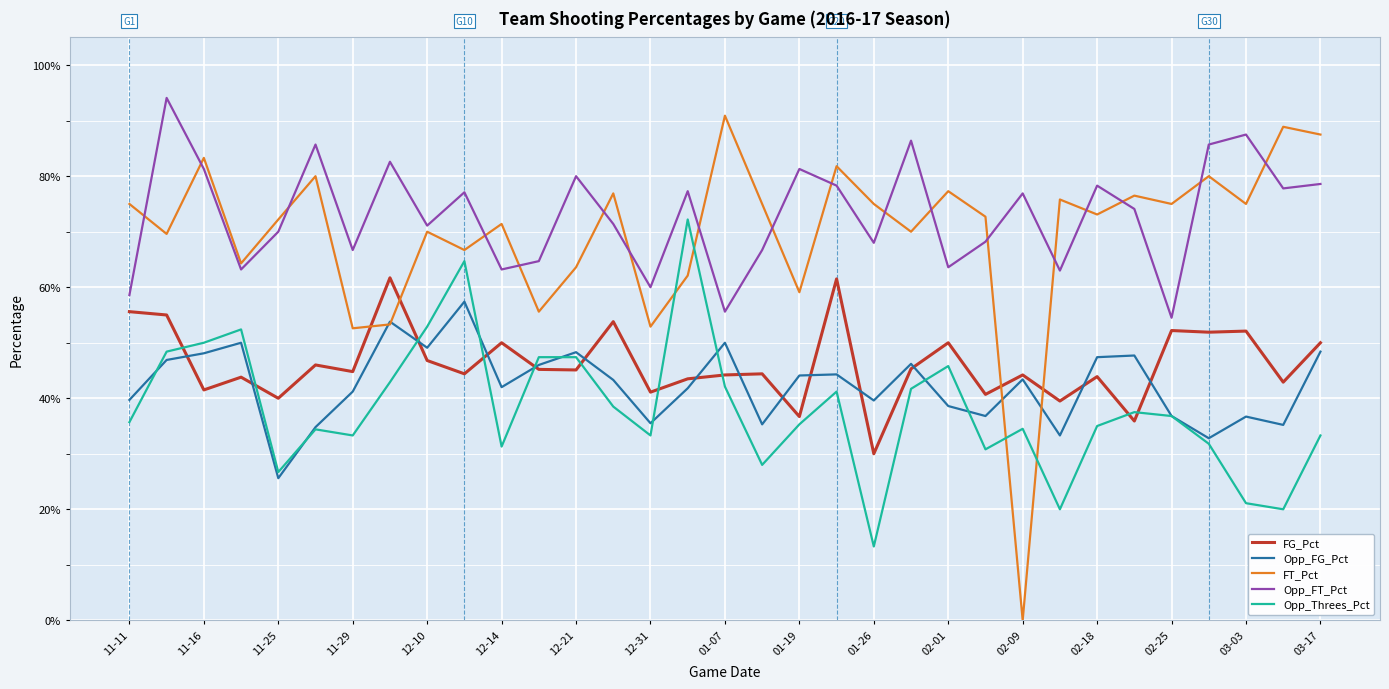

At how many categories does at least one series exceed 0?

33